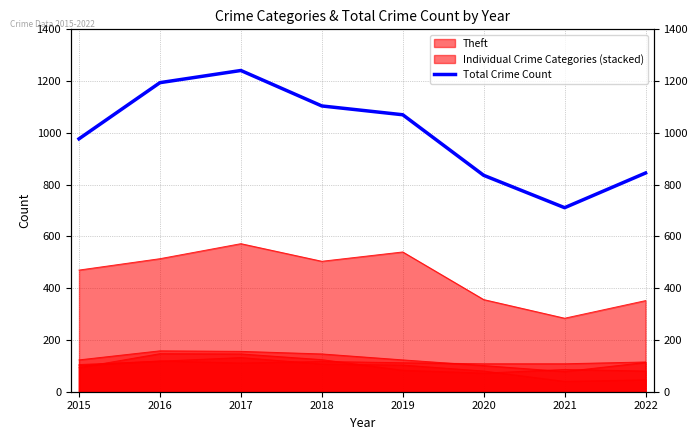

How many data points does each series have?

8